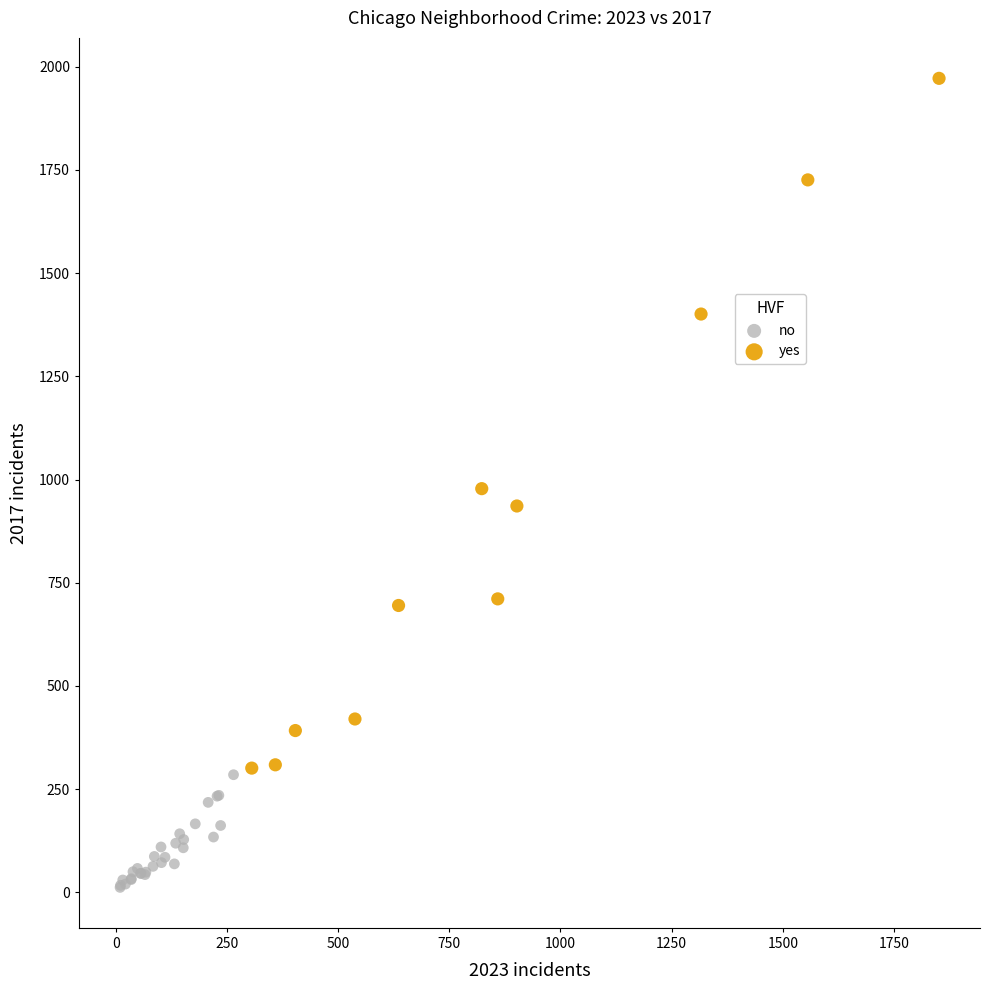

Which series has the widest spread of Y values?

yes